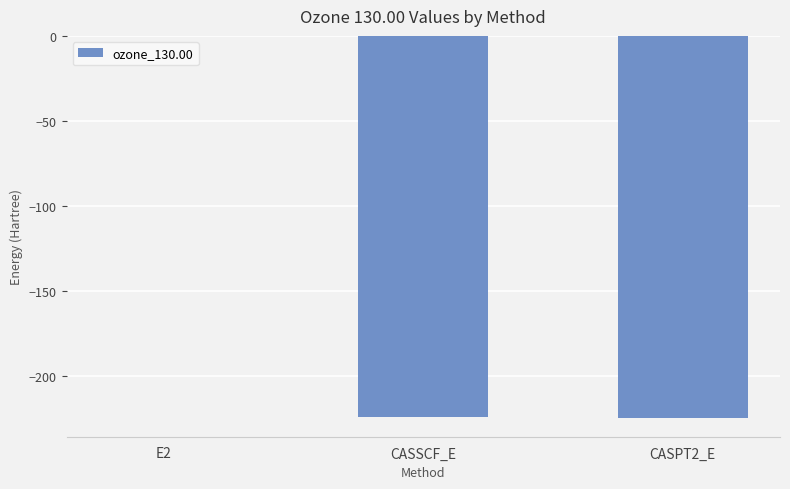

Which category has the highest value across all series?

E2